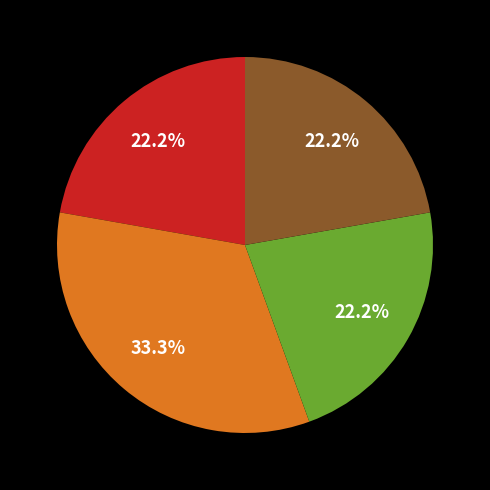

Does any single category account for the majority?

No